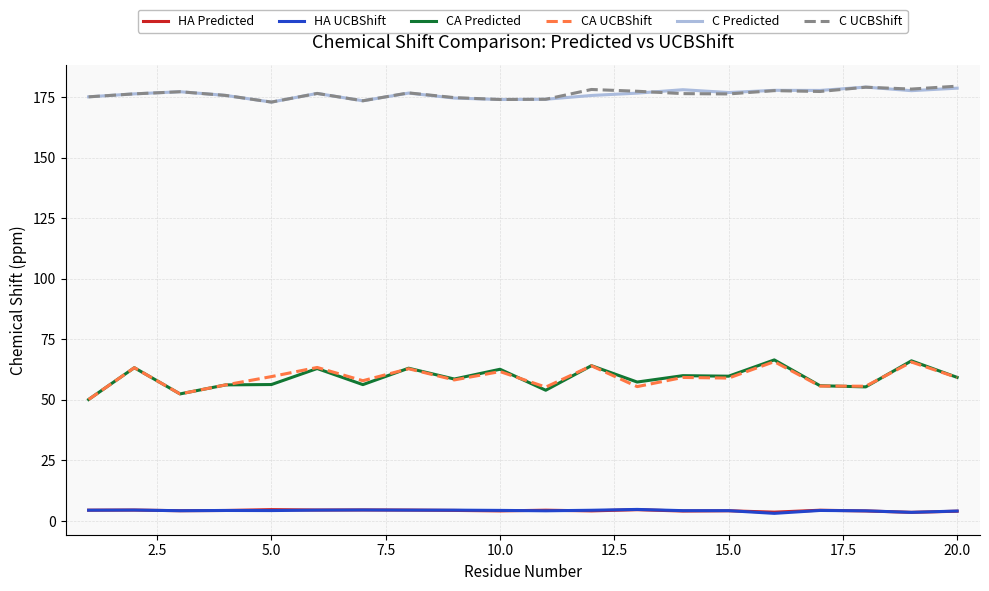

True or false: C UCBShift and HA UCBShift cross at least once.

False